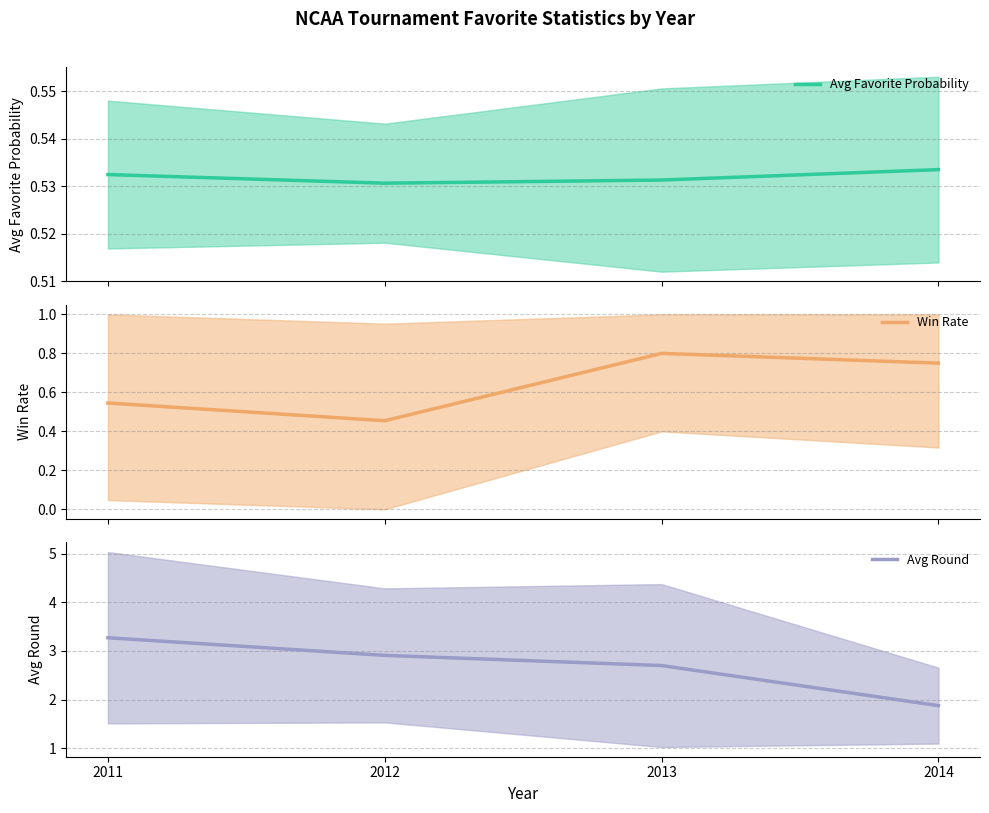

What is the sum of the Win Rate values at 2014 and 2011?

1.3